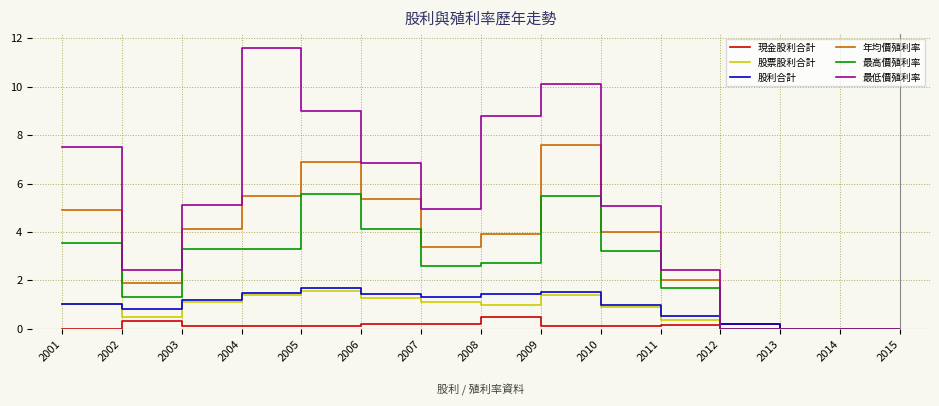

True or false: 股利合計 has more than 0 points higher than both neighbors.

True